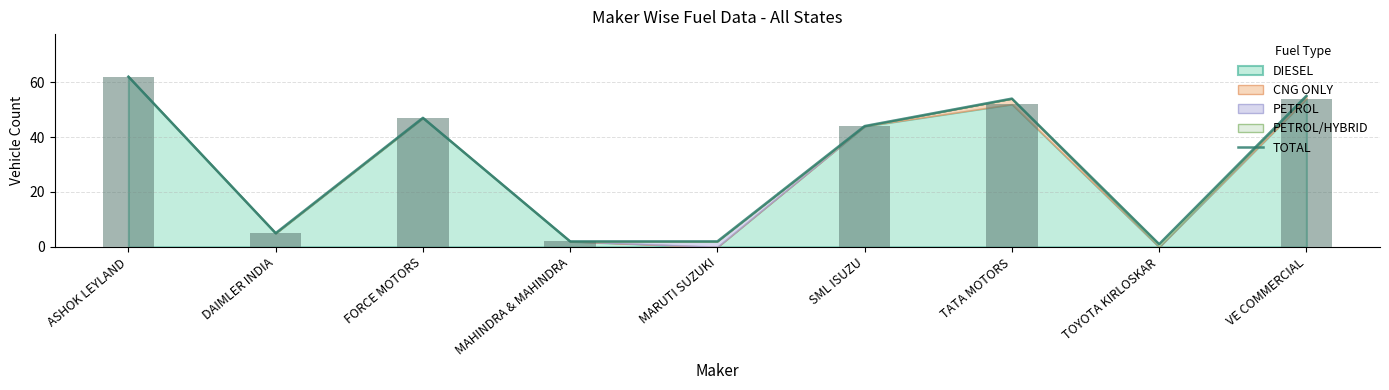

Is it true that the value at SML ISUZU is 63?

False